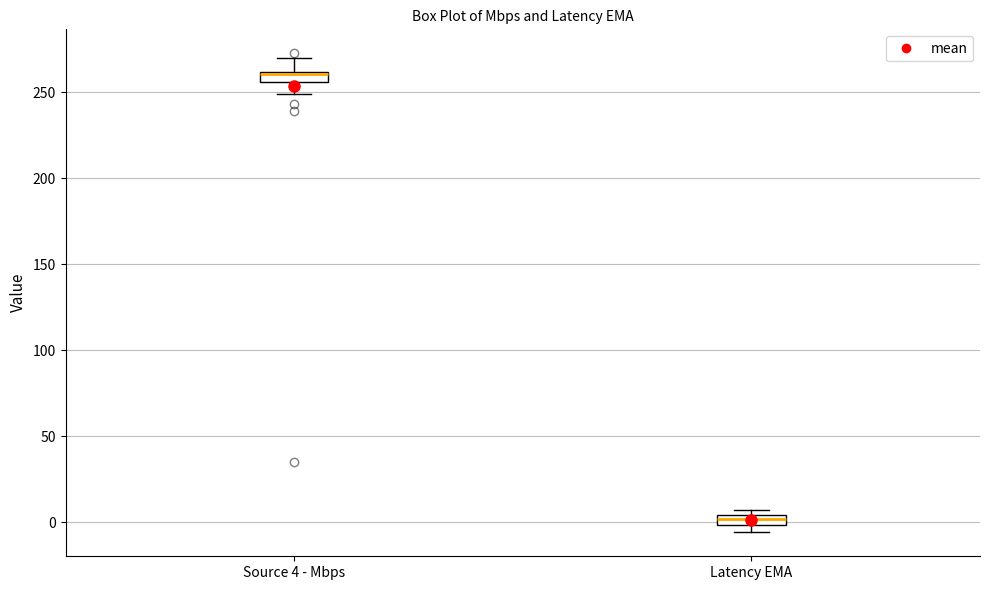

Where is the upper edge of the box for Source 4 - Mbps on the y-axis? The values are not printed on the chart, so give them approximately, as read against the axis.

260